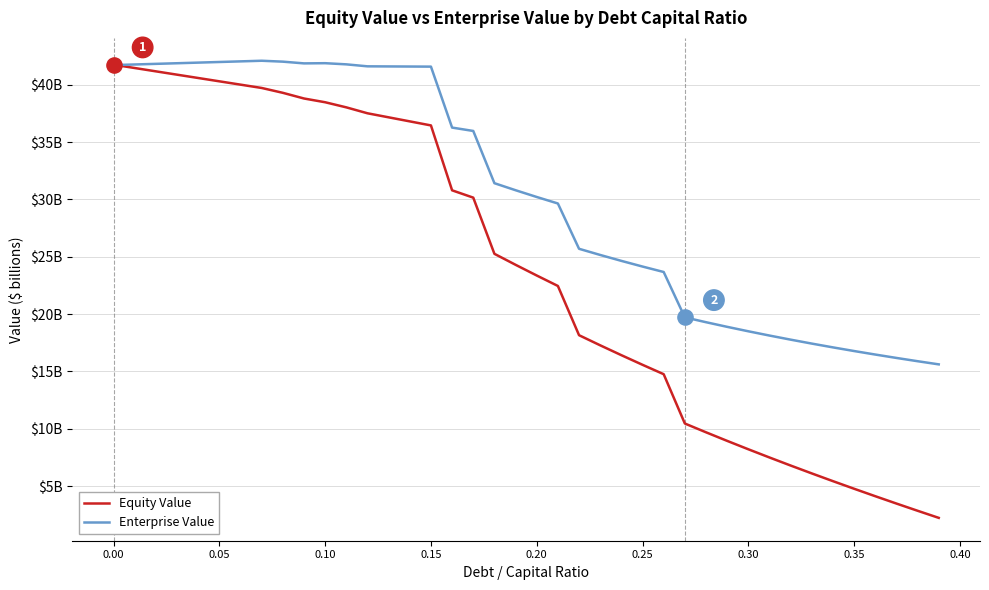

What are all the series names shown in the legend?

Equity Value, Enterprise Value